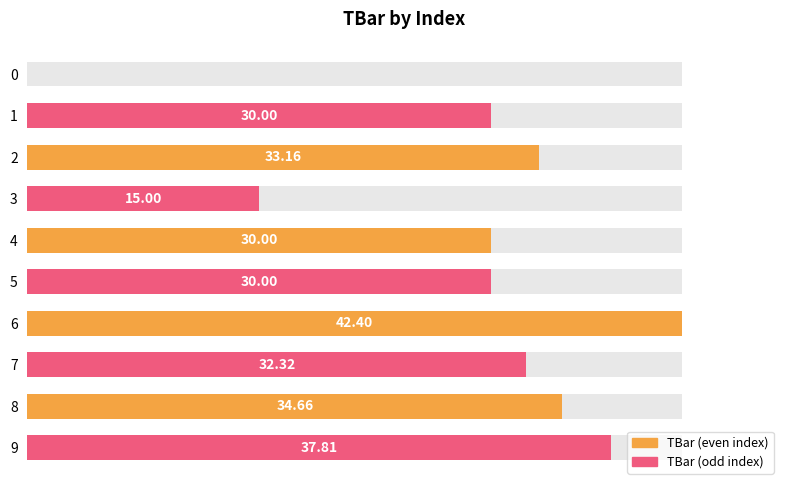

True or false: the data shows 62.6 at 9.

False